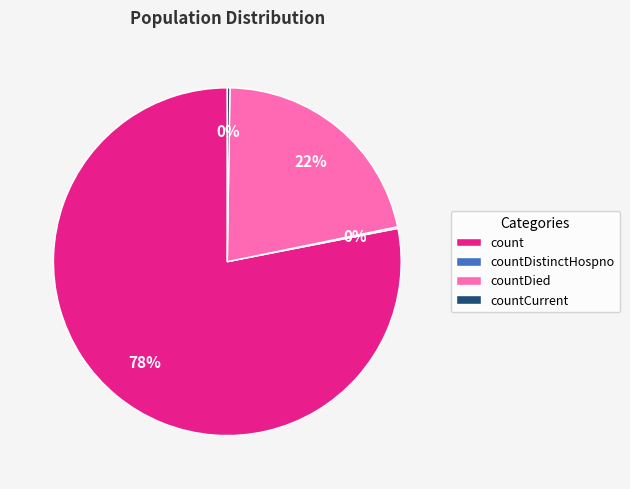

To the nearest percent, what is the average slice percentage?

25%